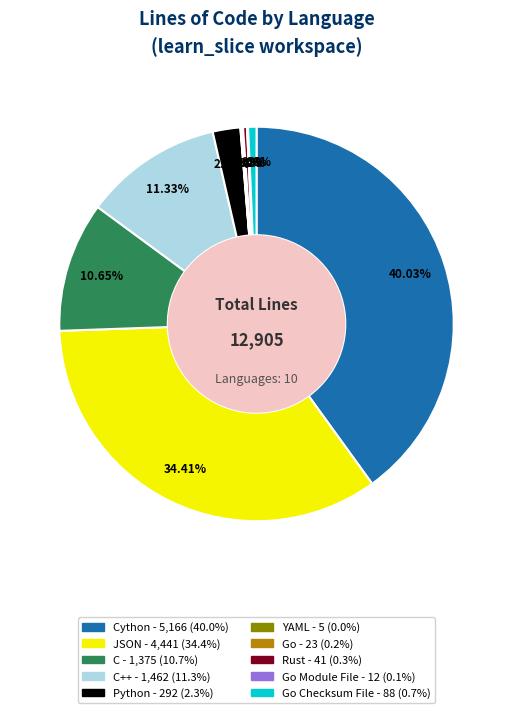

Does any single category account for the majority?

No